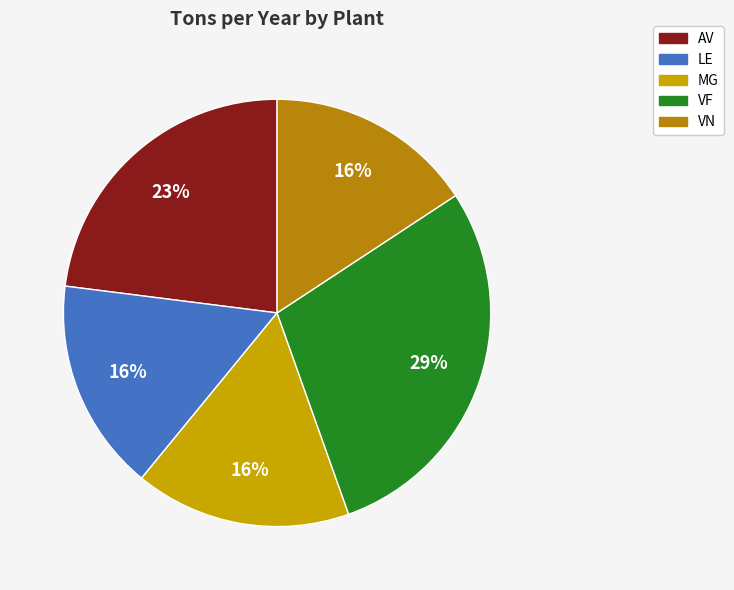

Approximately how many times larger is the value at VN compared to VF?

0.5